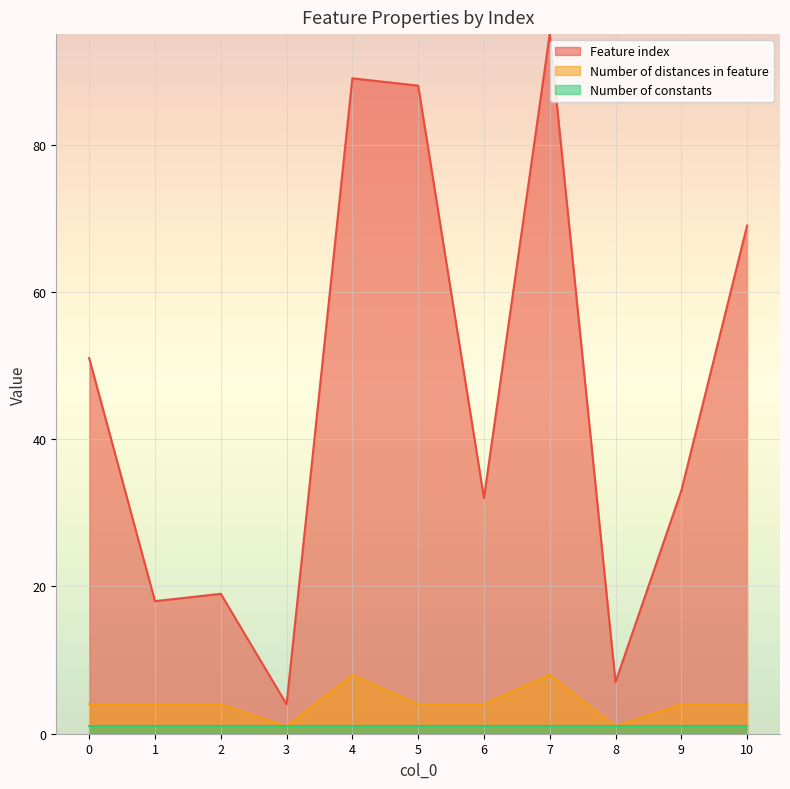

Is it true that Feature index equals 90 at 10?

False